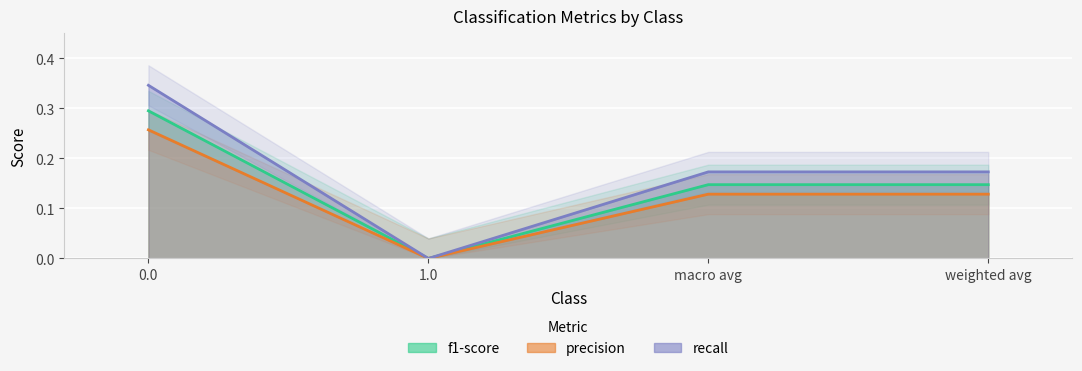

What is the difference between the second highest and minimum values in the f1-score series?

0.1